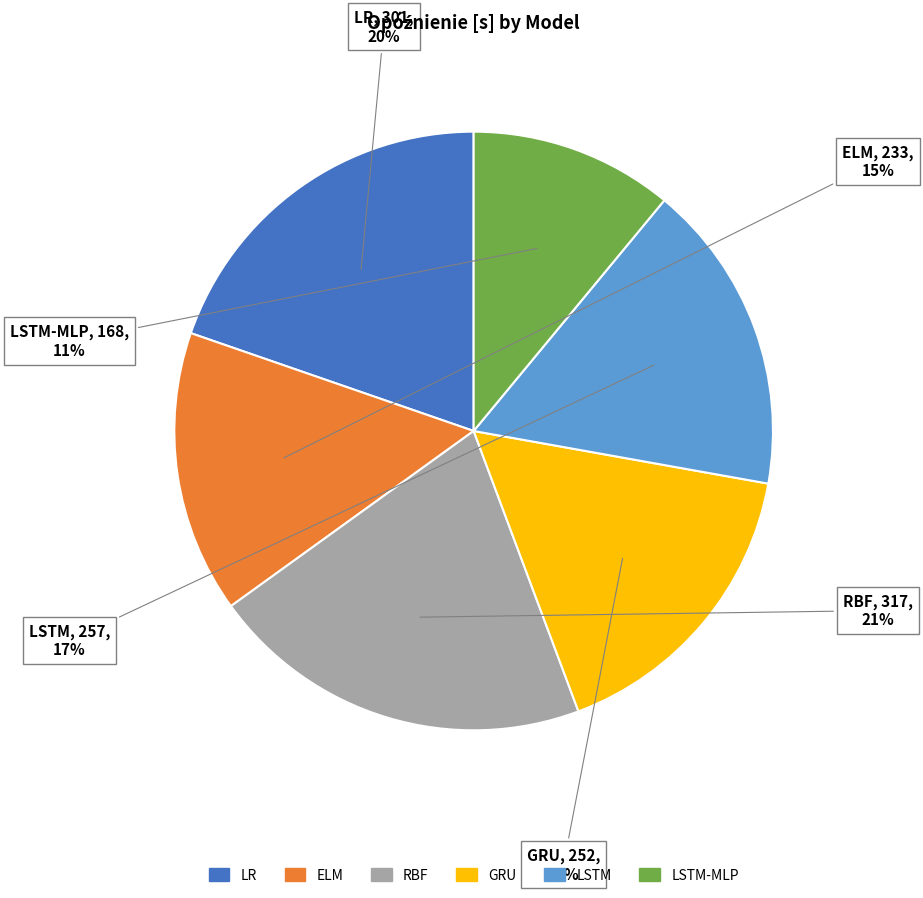

Does any single category account for the majority?

No